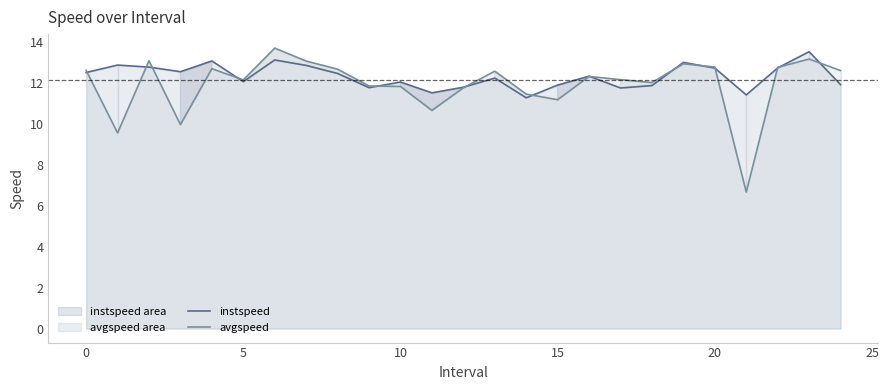

How many lines are shown in the chart?

2